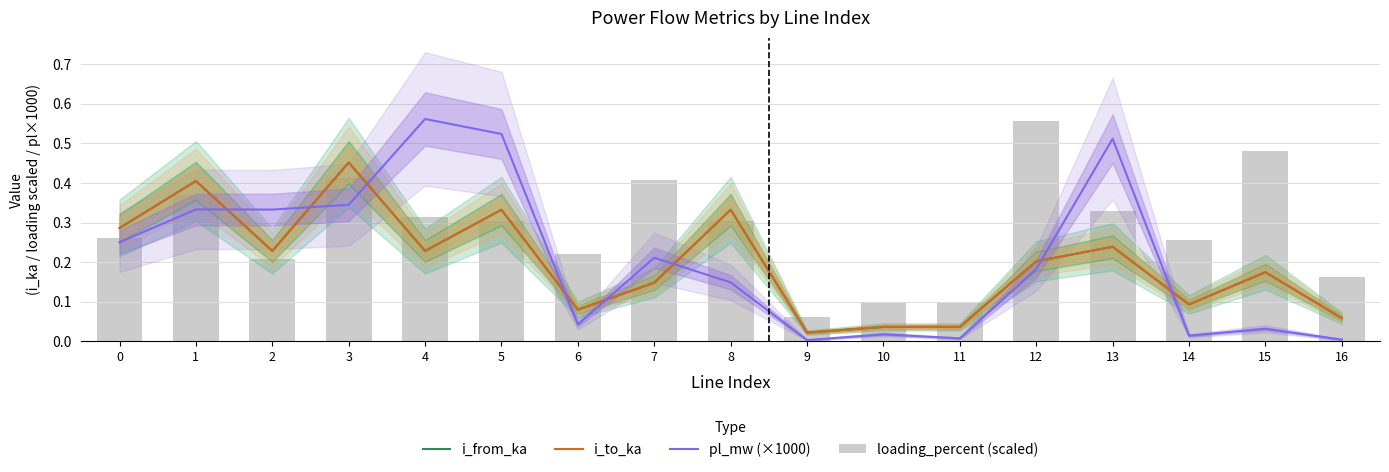

What is the value of the i_to_ka bar at the 6th from the left?

0.3